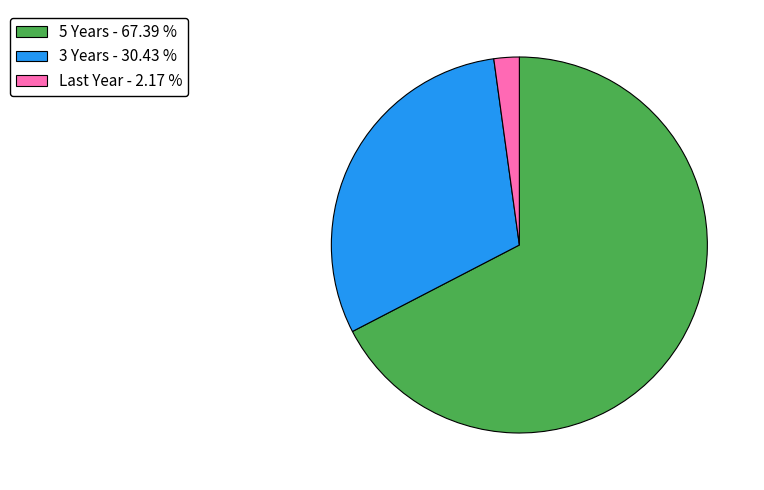

What is the majority slice?

5 Years